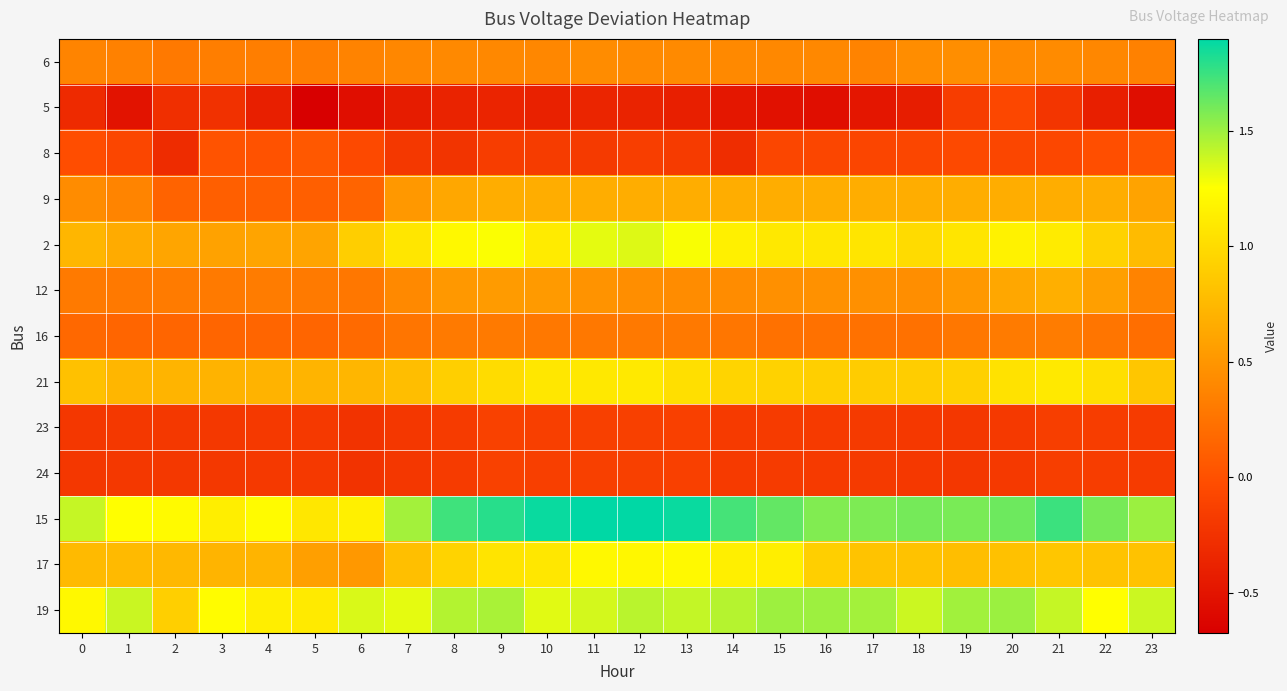

Which series has the largest total across all categories?

15